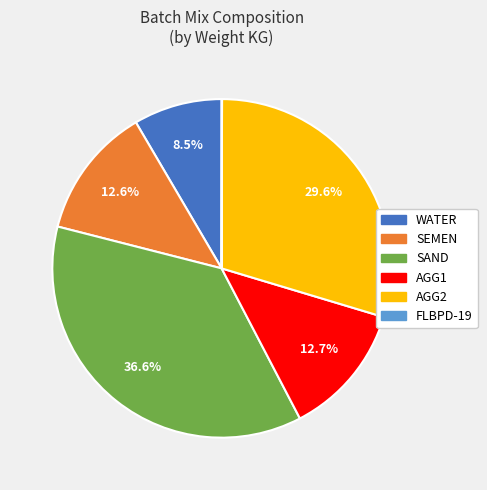

Is there any slice that represents more than half of the pie?

No